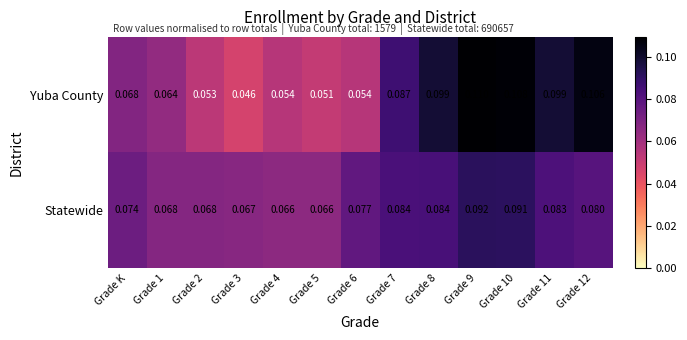

Which series has the largest total across all categories?

Statewide